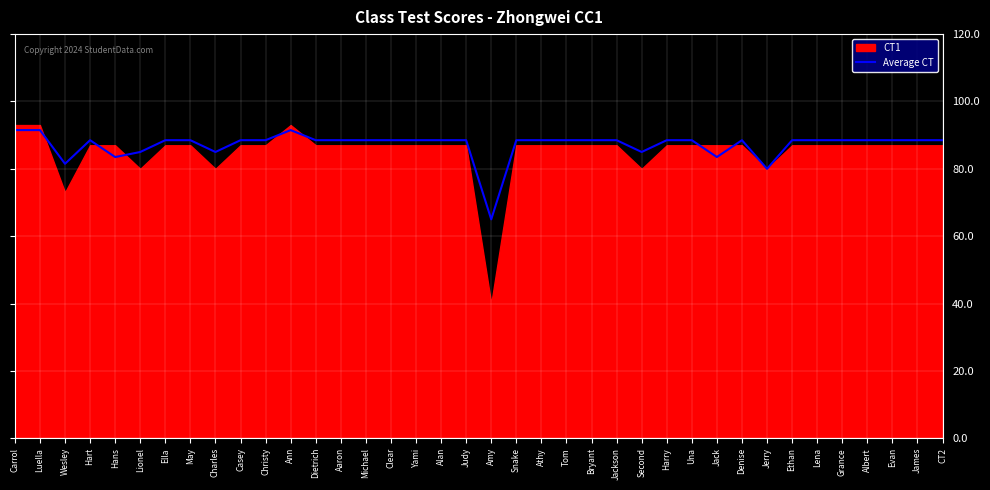

Which category has the lowest value in the Average CT series?

Amy